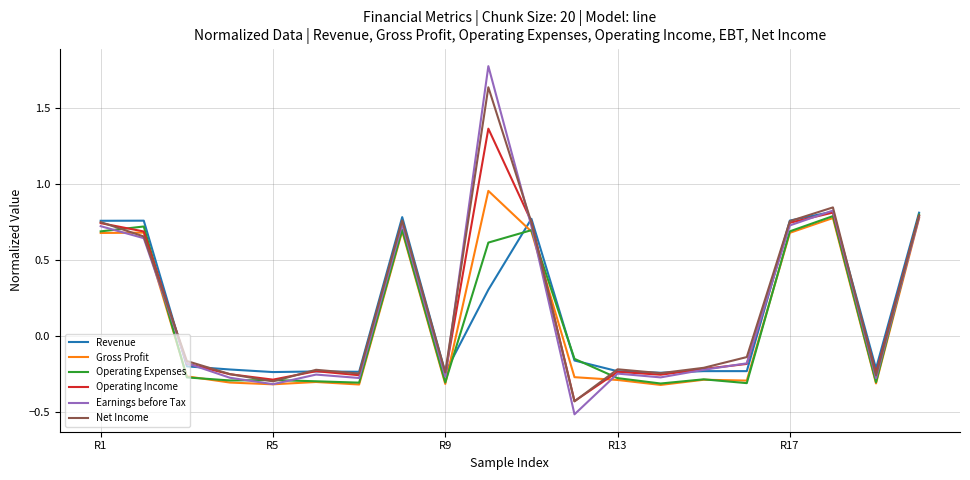

What is the minimum value shown in the chart?

-0.5